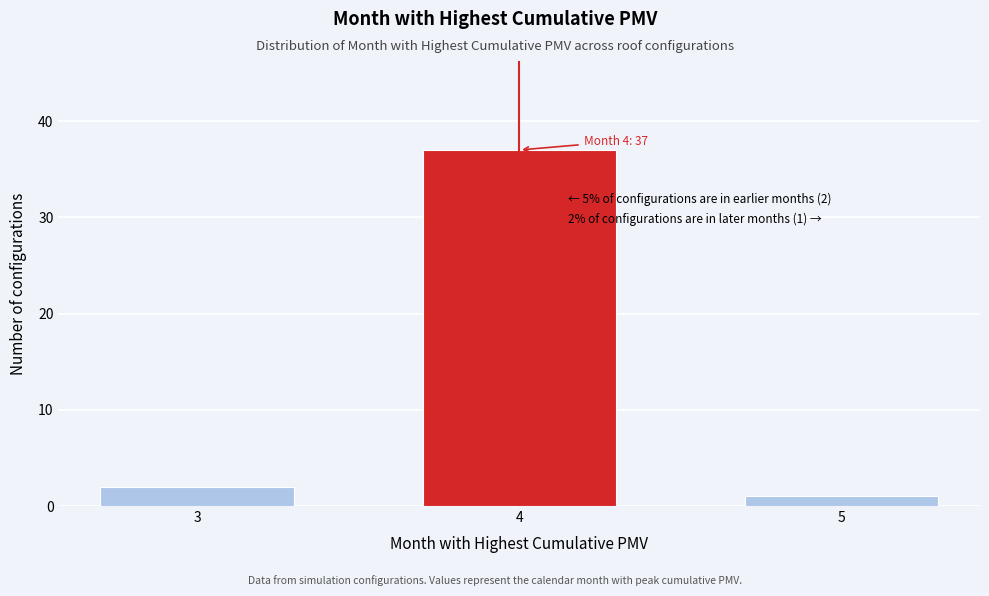

Reading right to left, transcribe all the data shown in this chart.

1	37	2